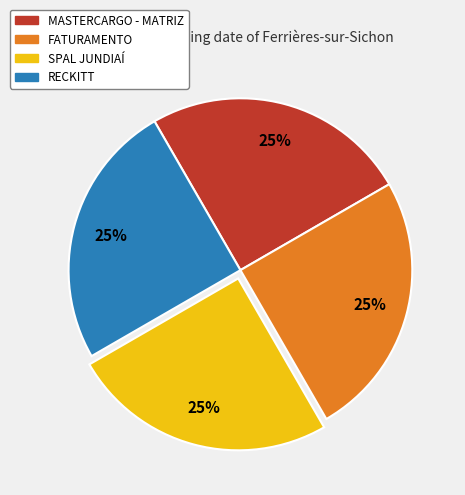

To the nearest percent, what is the average slice percentage?

25%